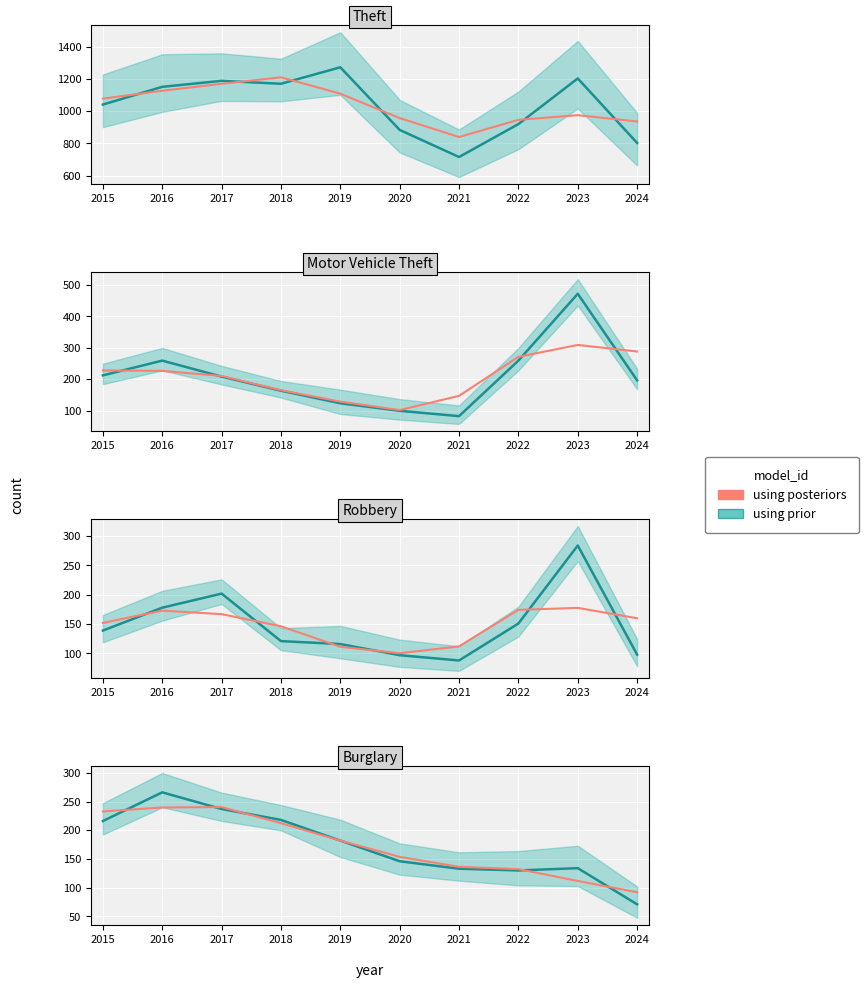

List the series in order of their peak value, highest first.

using prior, using posteriors